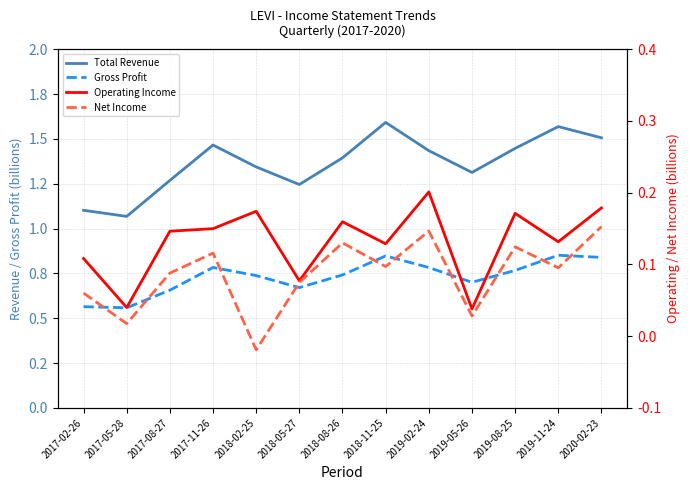

True or false: Net Income and Total Revenue cross at least once.

False